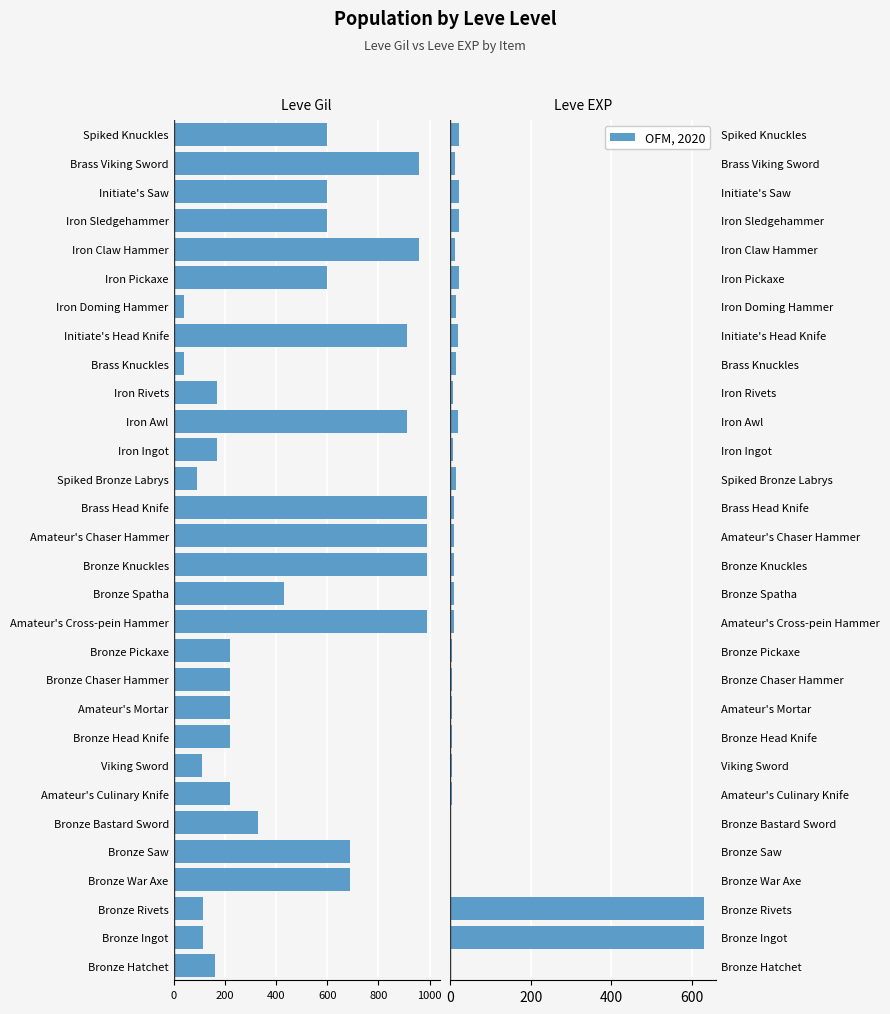

Does the chart contain stacked bars?

No